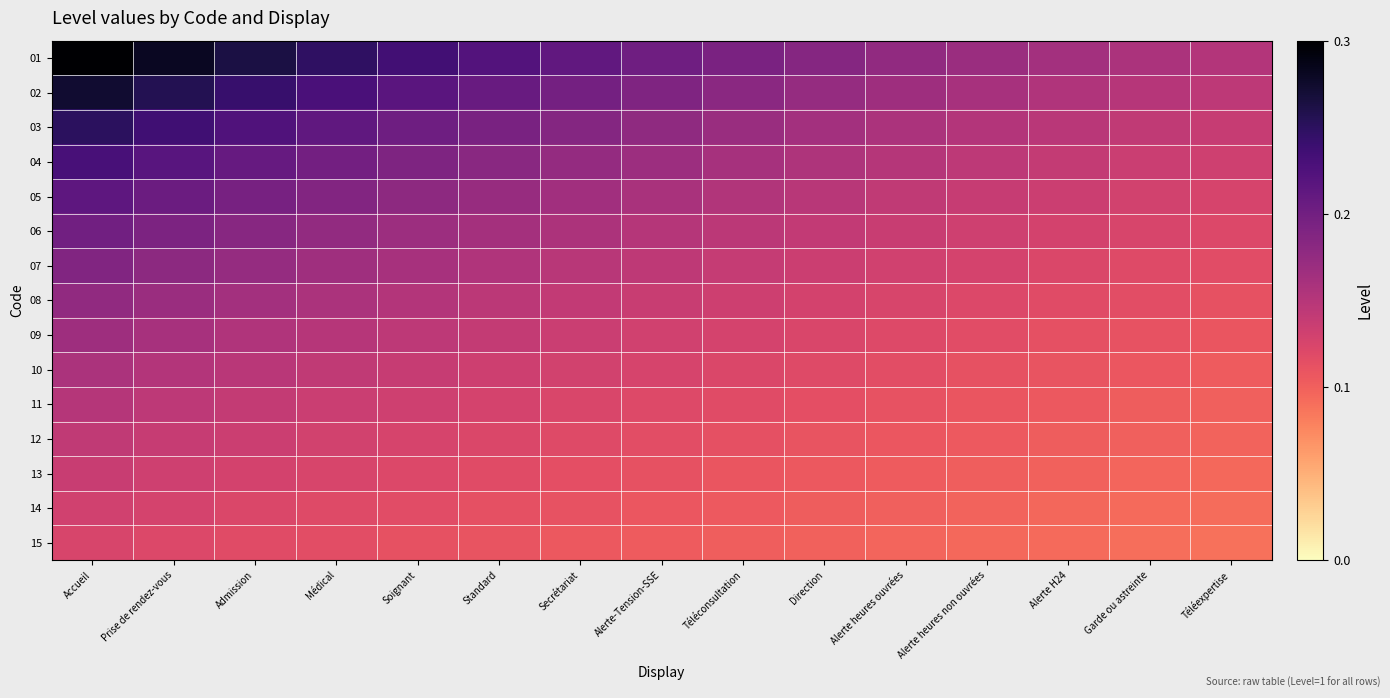

At which category is the sum across all series the highest?

Accueil